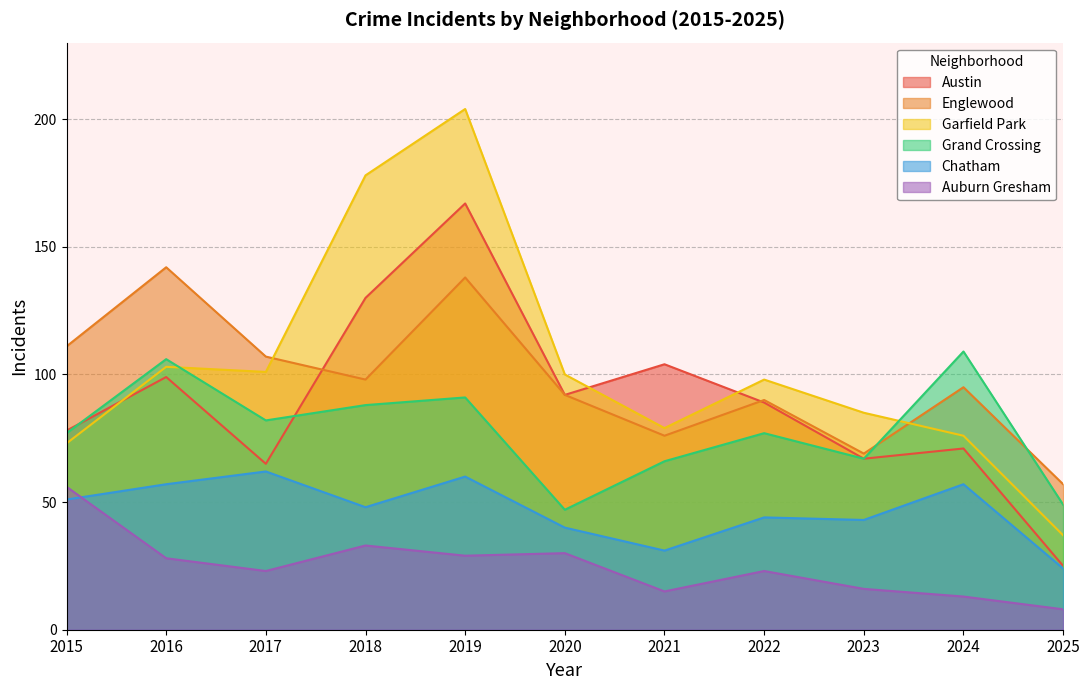

Count the number of categories in the chart.

11